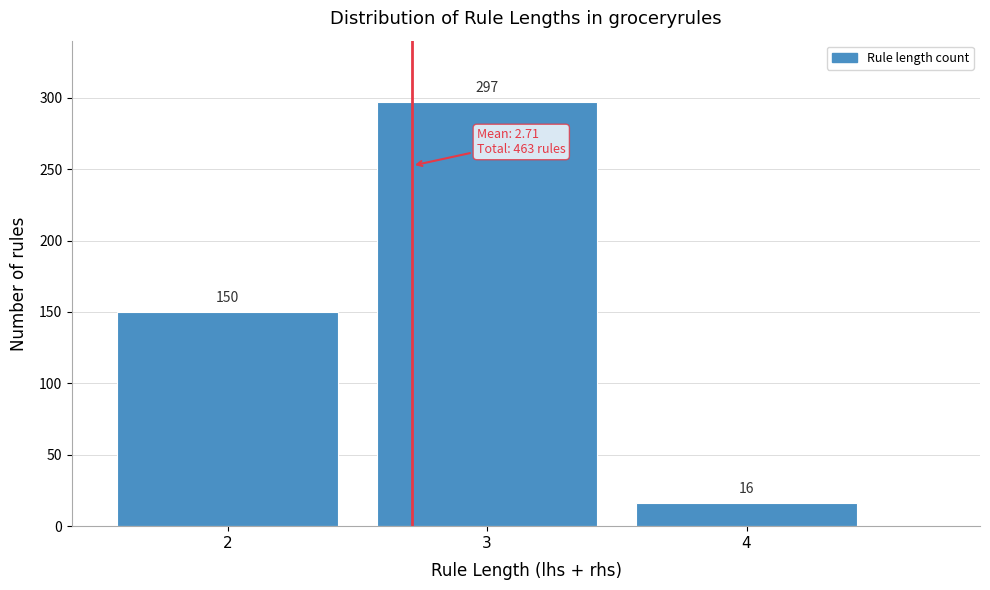

Reading left to right, list all the values displayed in this chart.

150	297	16